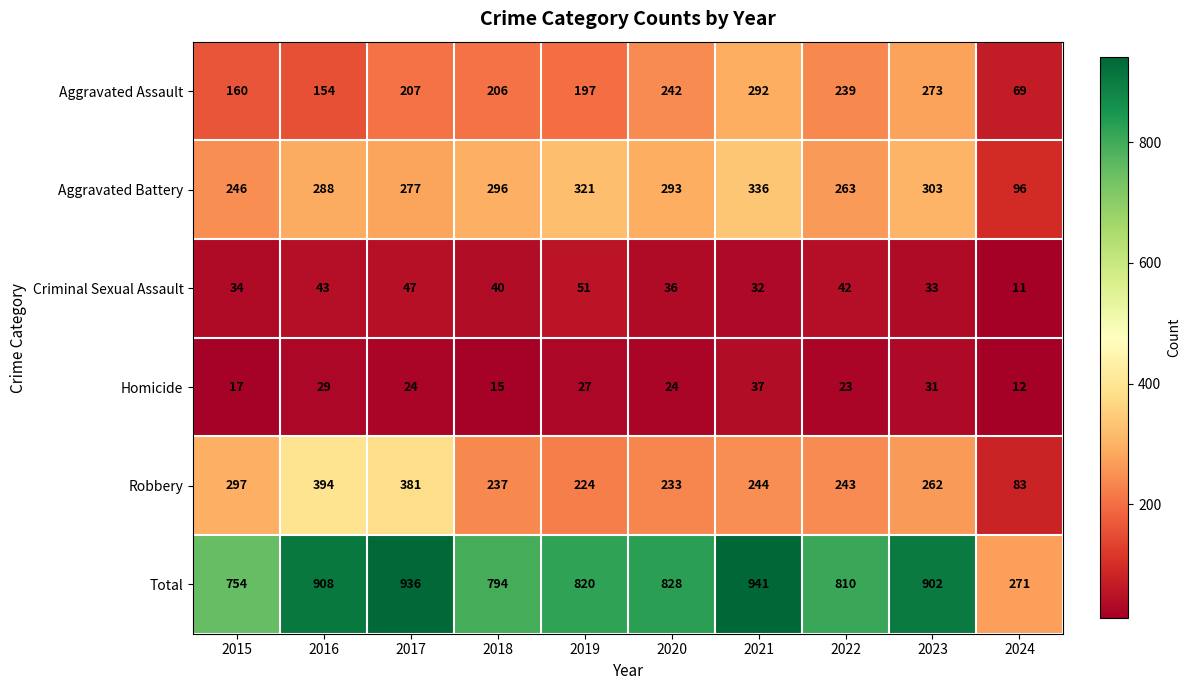

What is the sum of all Aggravated Assault values?

2039